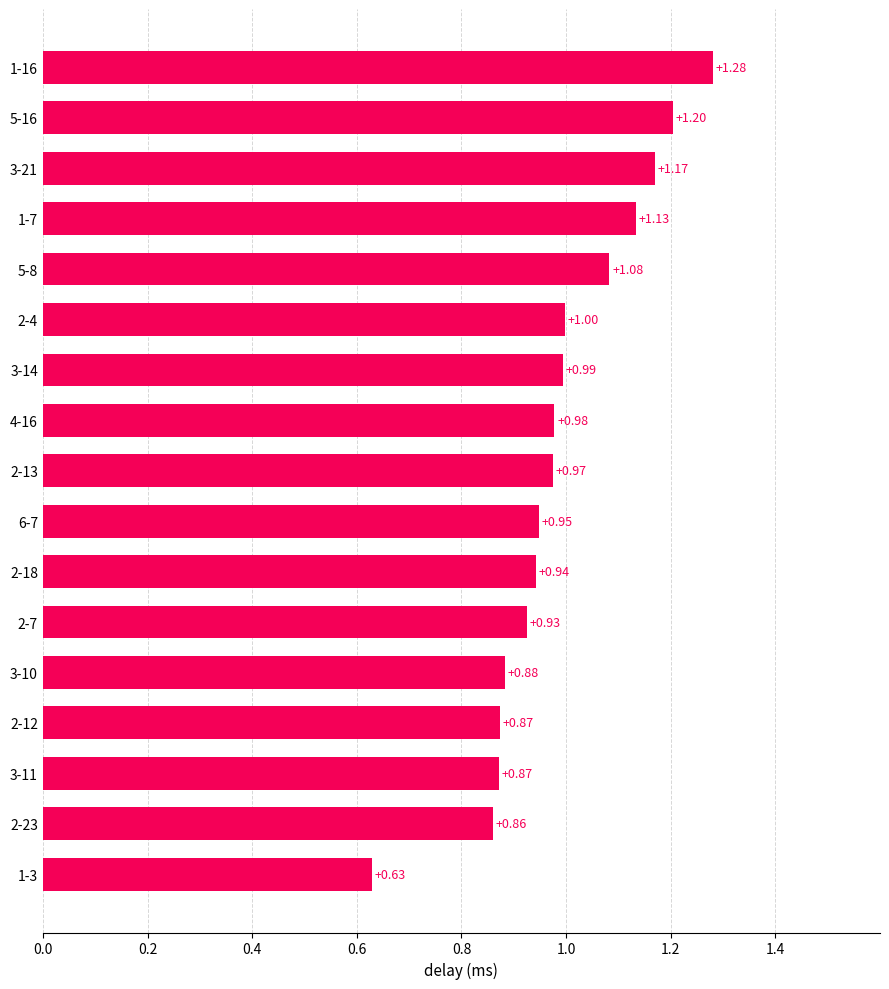

Which label corresponds to the largest value in the chart?

1-16